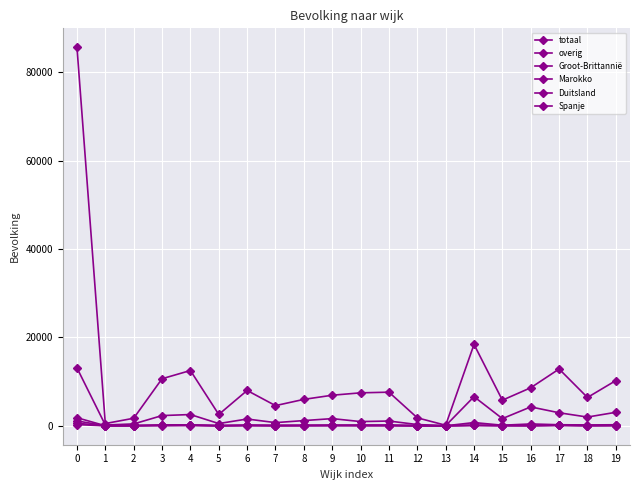

How many distinct data groups are displayed?

6